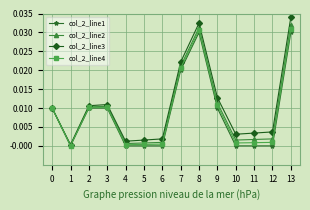

How many lines are shown in the chart?

4